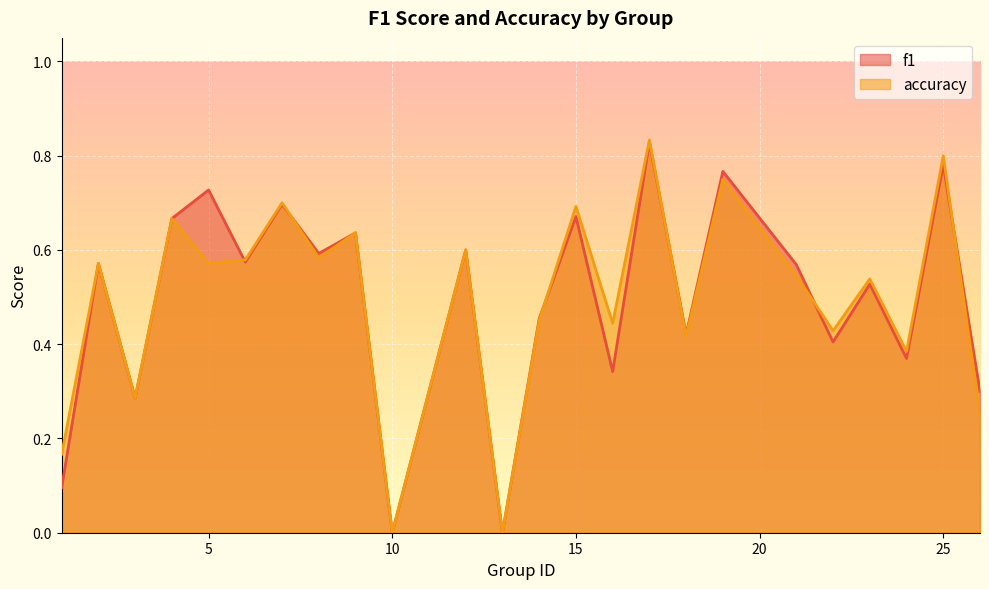

Does the chart display data point markers on the line(s)?

No